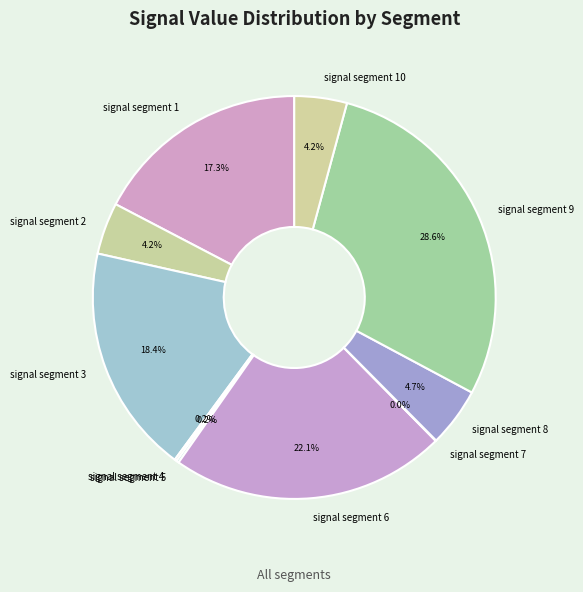

Which has a higher value, signal segment 9 or signal segment 6?

signal segment 9